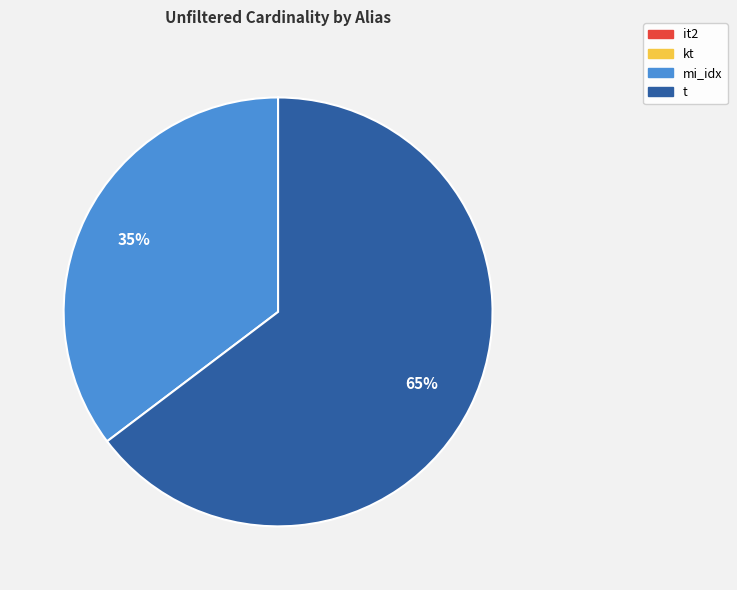

Does t represent more than half of the total?

Yes